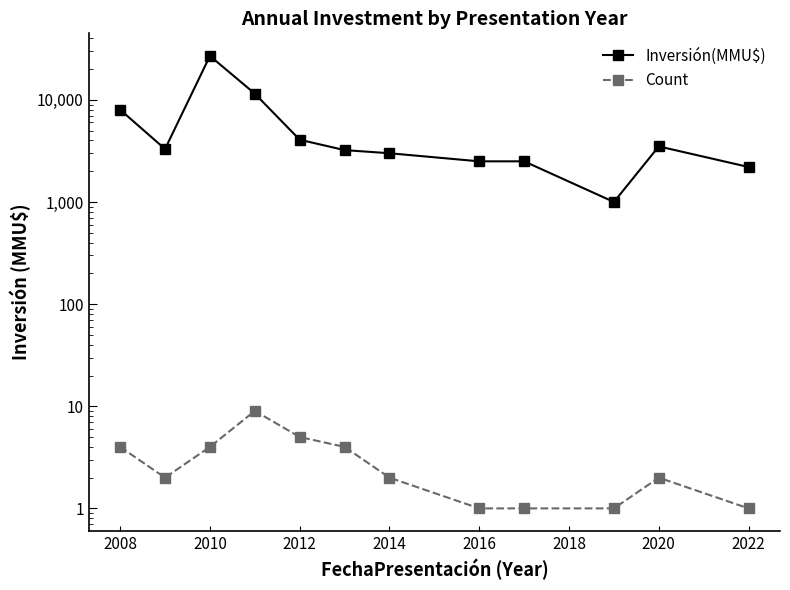

True or false: Count and Inversión(MMU$) intersect in this chart.

False